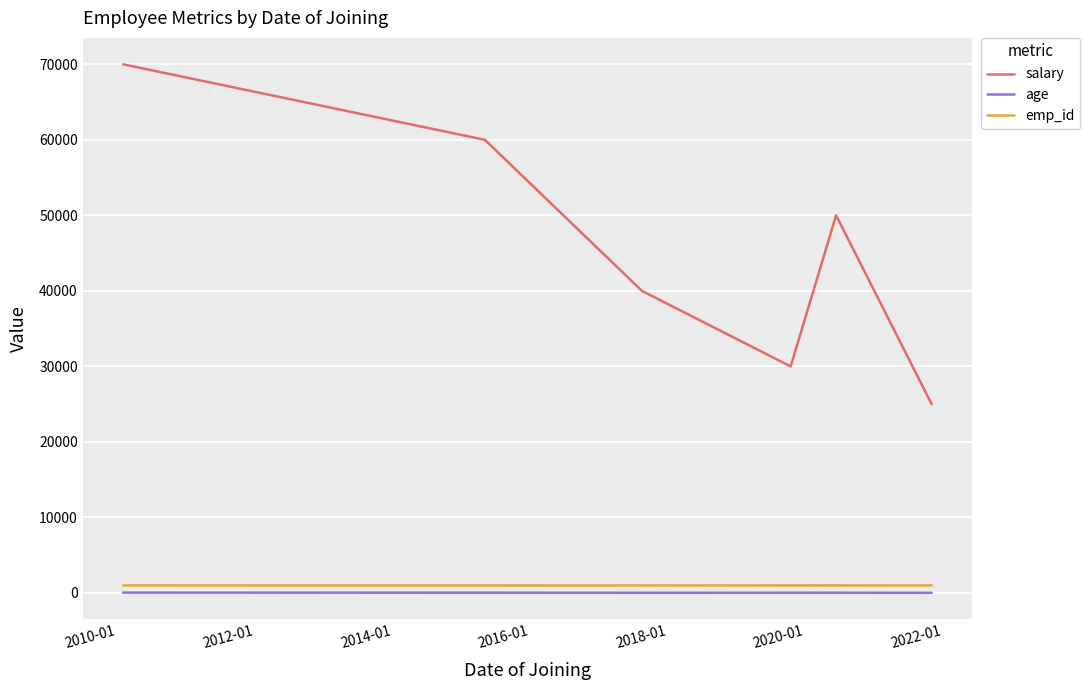

True or false: age and emp_id cross at least once.

False